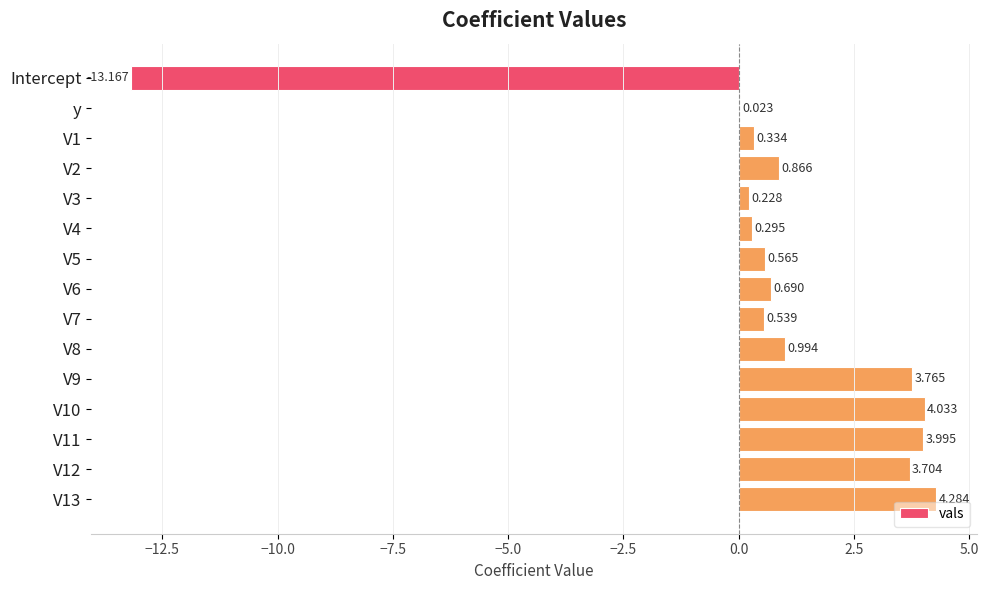

At which label is the value closest to -4?

y